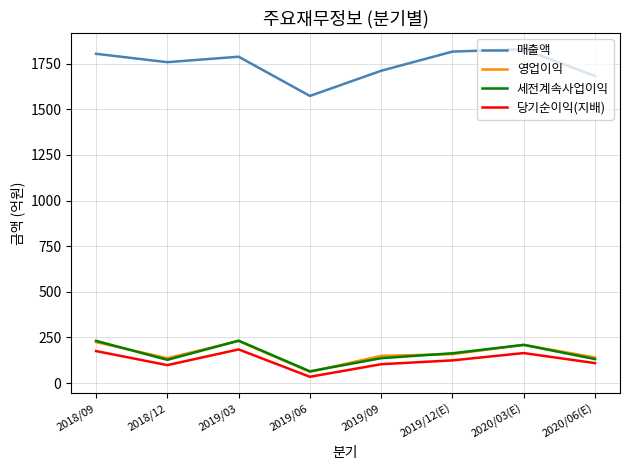

True or false: 당기순이익(지배) has more than 2 points higher than both neighbors.

False